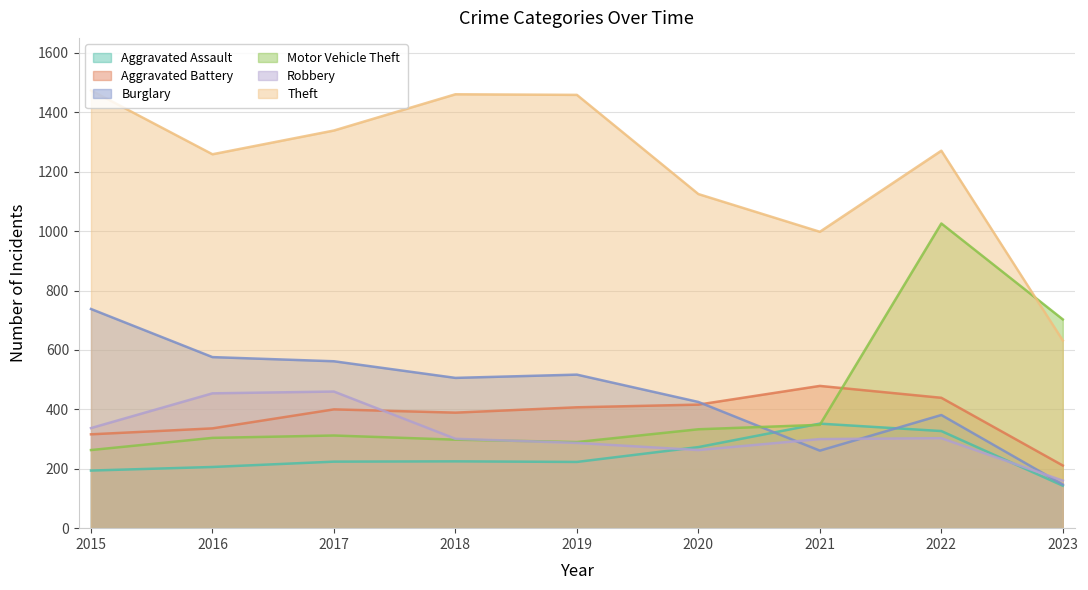

Does the chart display data point markers on the line(s)?

No